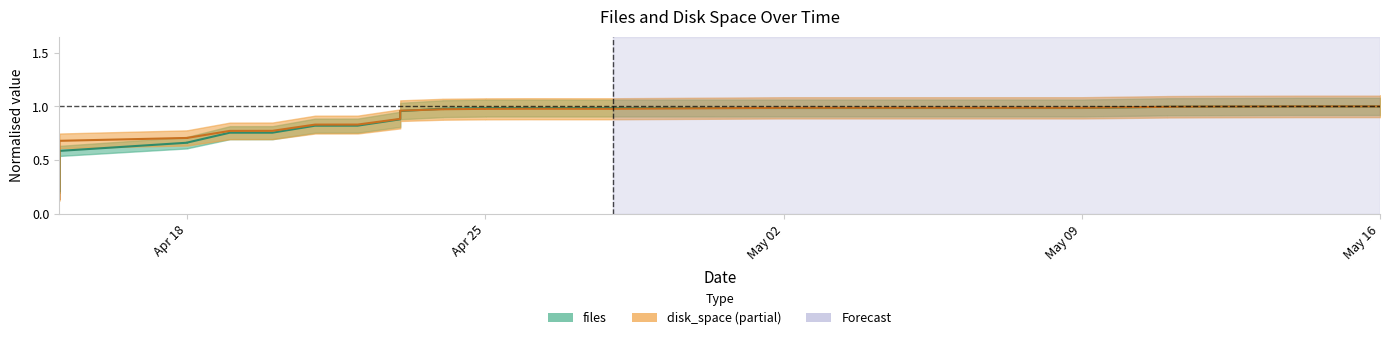

Where is files nearest to the value 0?

2022-04-15